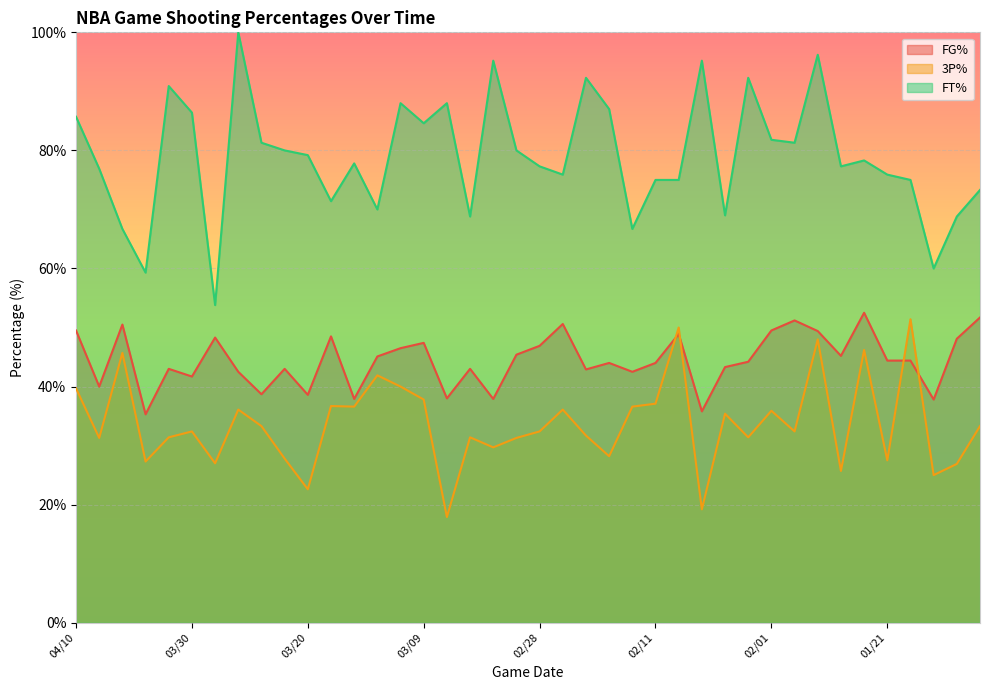

Rank the series by their maximum value, from lowest to highest.

3P%, FG%, FT%